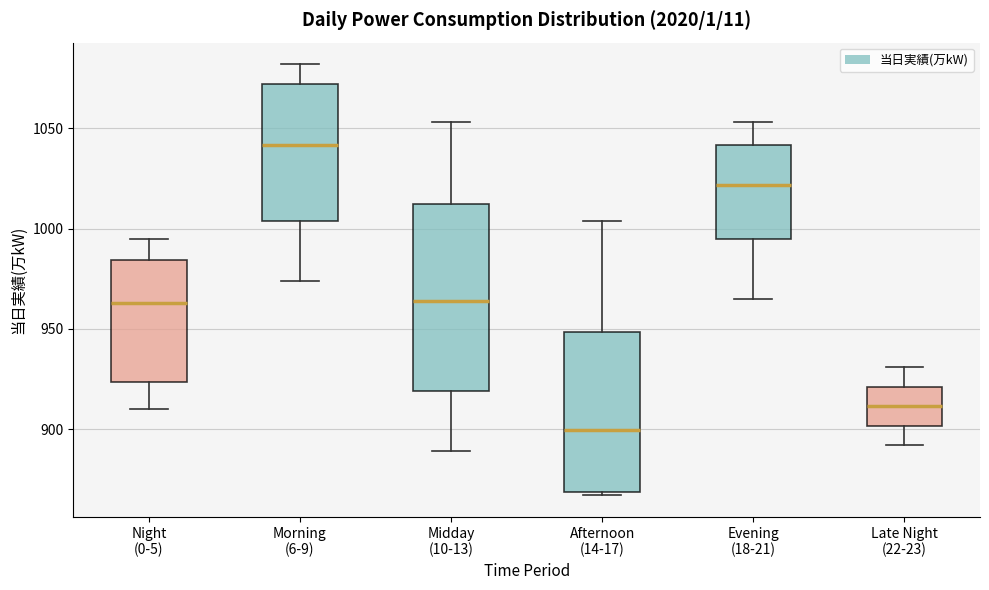

Reading left to right, read every box against the y-axis: the position of its median line, the range the box covers, and the ends of its whiskers. The values are not printed on the chart, so give them approximately, as read against the axis.

Night (0-5): median 965, box 925 to 985, whiskers 910 to 995
Morning (6-9): median 1040, box 1005 to 1070, whiskers 975 to 1080
Midday (10-13): median 965, box 920 to 1015, whiskers 890 to 1055
Afternoon (14-17): median 900, box 870 to 950, whiskers 865 to 1005
Evening (18-21): median 1020, box 995 to 1040, whiskers 965 to 1055
Late Night (22-23): median 910, box 900 to 920, whiskers 890 to 930